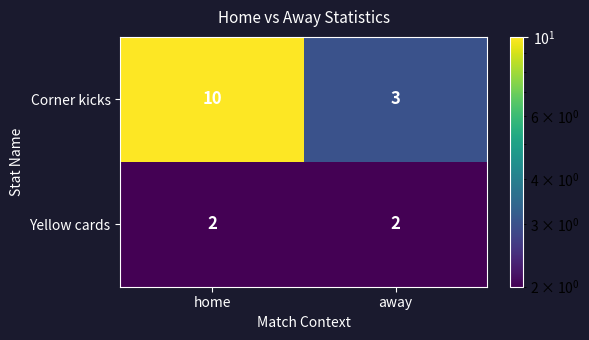

The value of Yellow cards at away is 1. True or false?

False